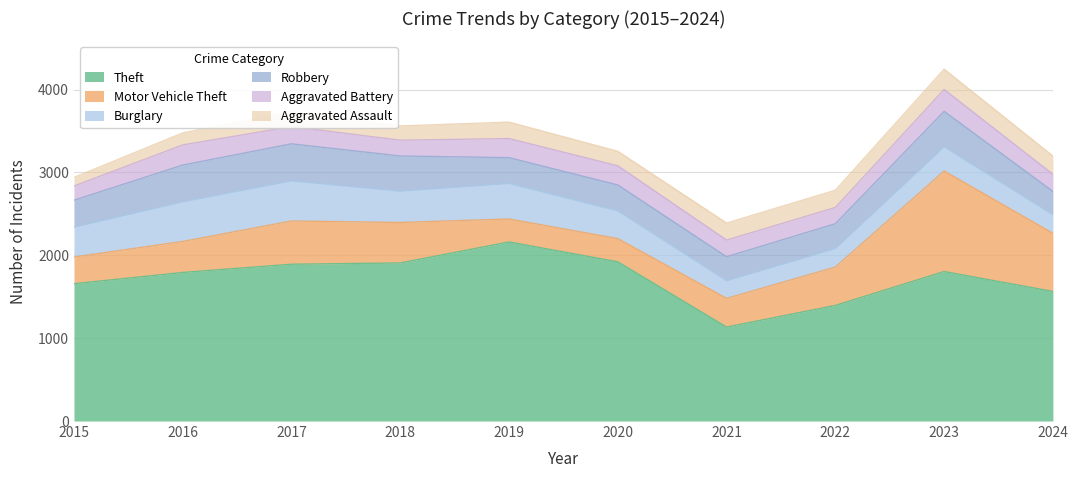

Reading right to left, what are all the values shown in this chart?

Theft: 1564	1804	1395	1134	1921	2161	1908	1892	1793	1657
Motor Vehicle Theft: 701	1213	463	346	280	277	488	522	374	322
Burglary: 225	292	224	213	335	429	378	484	479	360
Robbery: 281	428	299	289	313	311	424	447	443	325
Aggravated Battery: 207	264	196	202	231	231	191	208	243	172
Aggravated Assault: 220	245	208	205	175	198	172	177	145	103